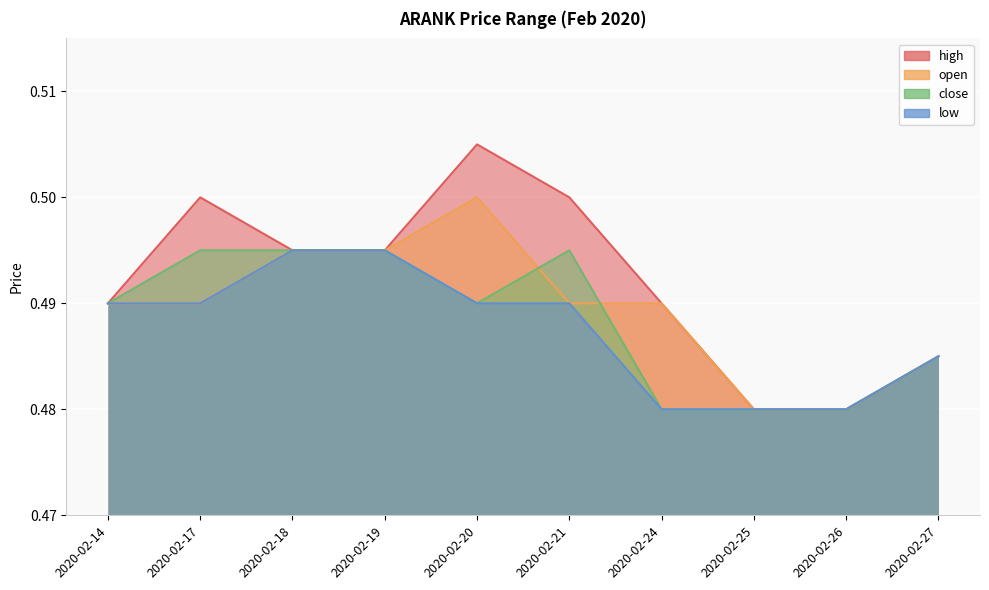

List the labels in order of close value, smallest first.

2020-02-24, 2020-02-25, 2020-02-26, 2020-02-27, 2020-02-14, 2020-02-20, 2020-02-17, 2020-02-18, 2020-02-19, 2020-02-21